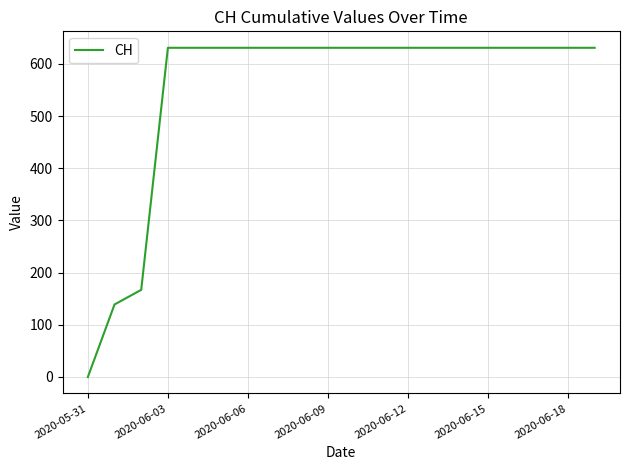

What is the difference between the maximum and minimum values?

631